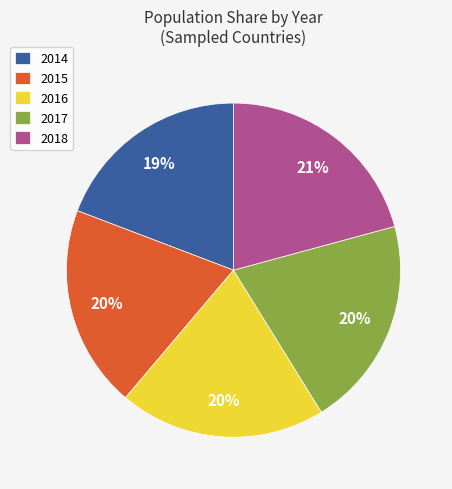

To the nearest percent, what is the difference between the largest and smallest slice percentages?

2%